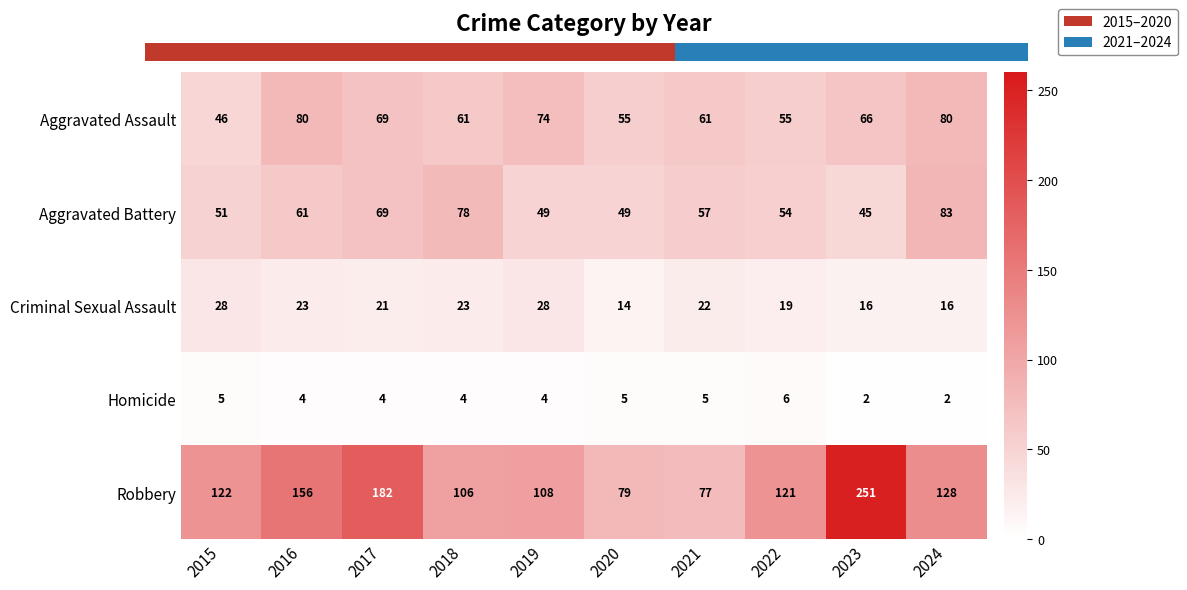

What is the maximum value shown in the chart?

251